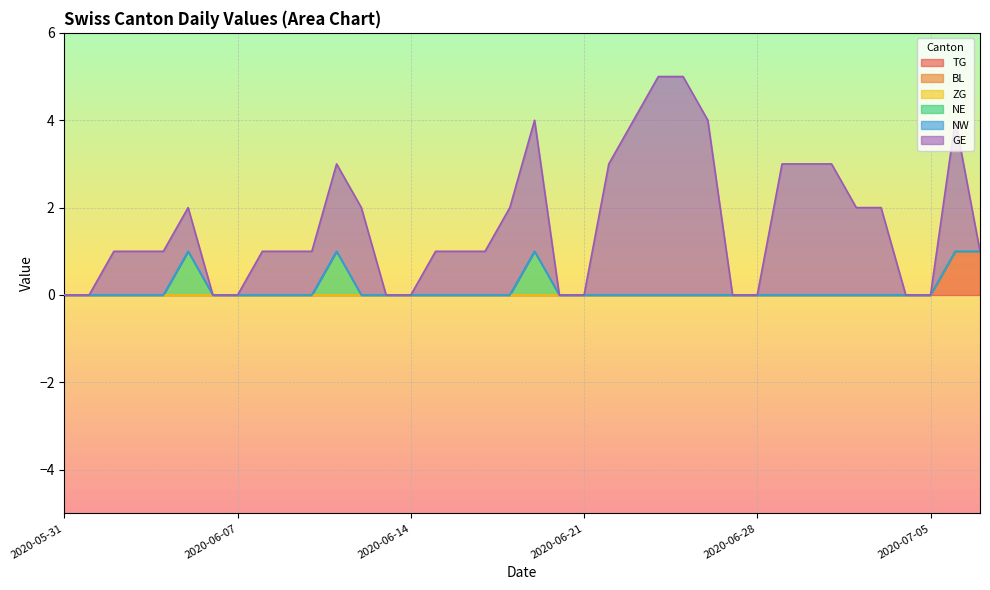

How many lines are shown in the chart?

6